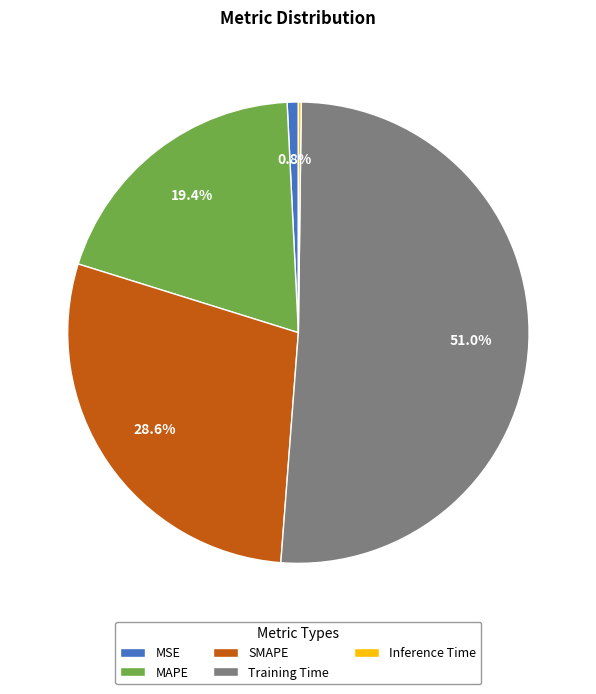

True or false: Training Time accounts for 51% of the total.

True